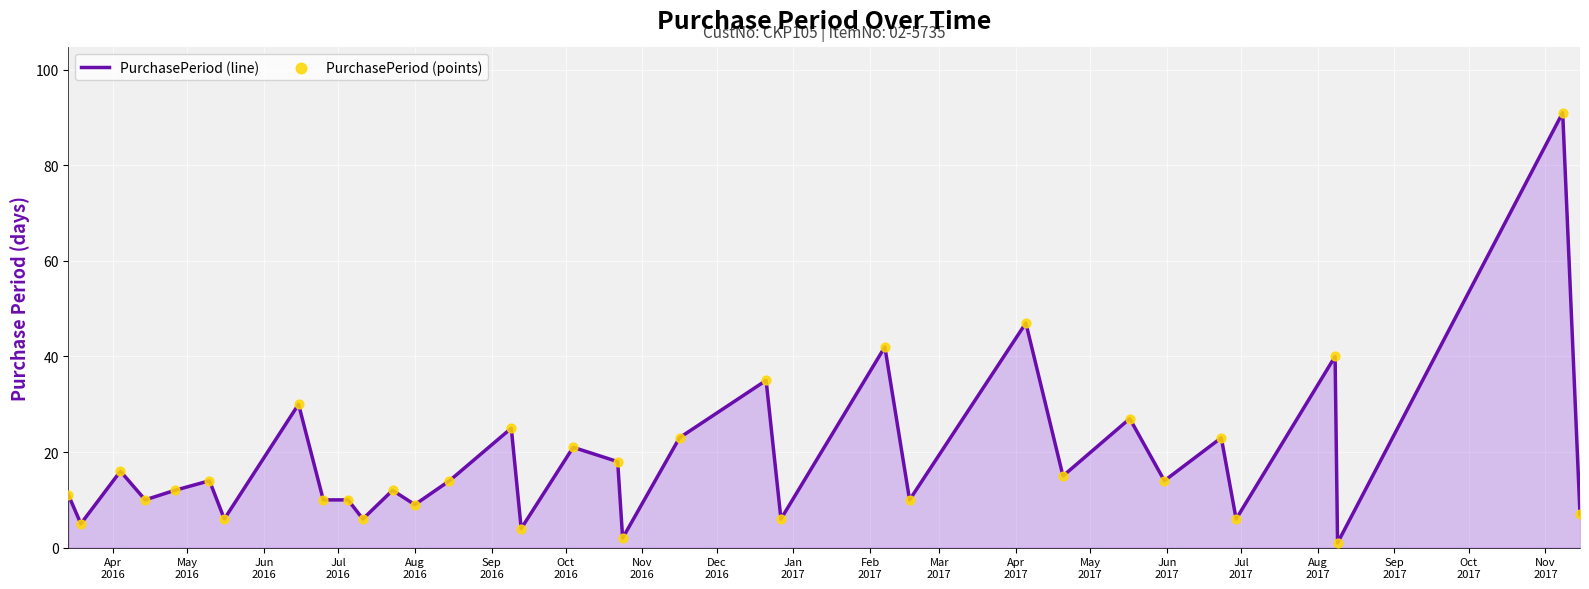

What is the difference between the maximum and minimum values?

90